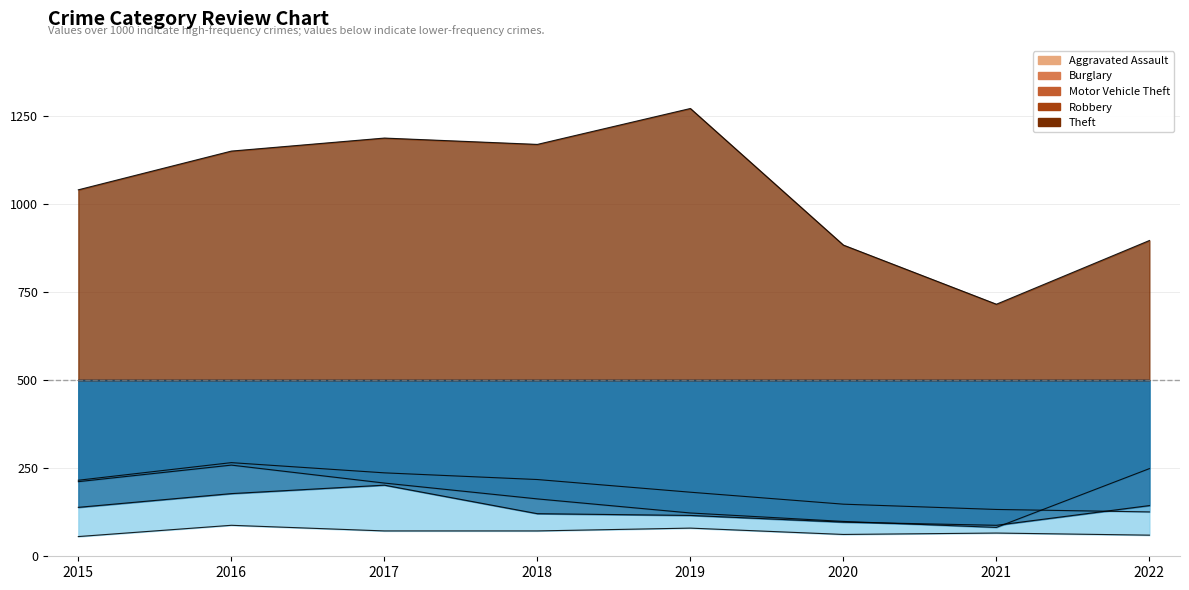

Reading left to right, transcribe all the data shown in this chart.

Aggravated Assault: 56	88	72	72	80	62	66	60
Burglary: 216	266	237	218	182	148	133	126
Motor Vehicle Theft: 212	259	208	163	123	99	82	249
Robbery: 139	178	202	121	116	97	88	144
Theft: 1041	1151	1188	1170	1272	884	716	897